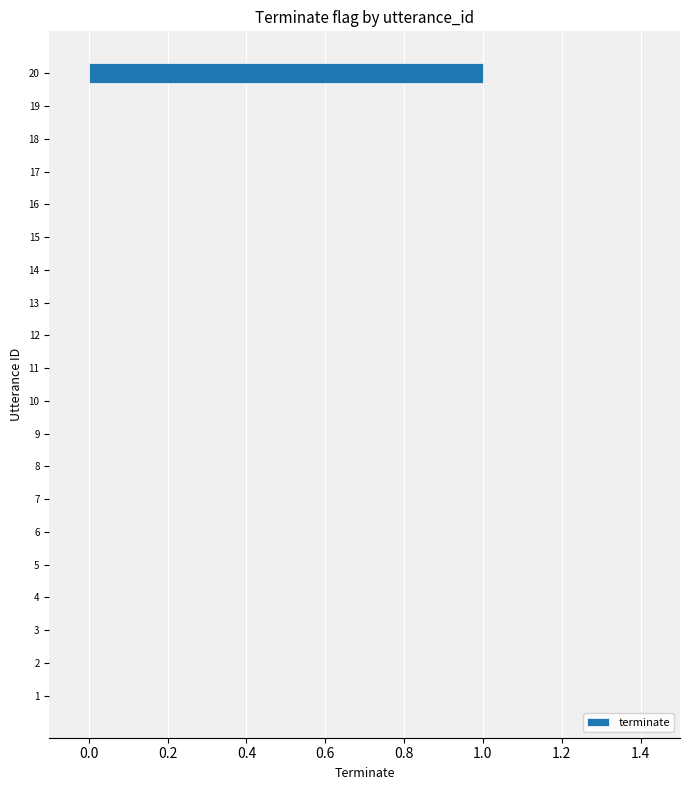

Reading bottom to top, transcribe all the data shown in this chart.

1=0	2=0	3=0	4=0	5=0	6=0	7=0	8=0	9=0	10=0	11=0	12=0	13=0	14=0	15=0	16=0	17=0	18=0	19=0	20=1